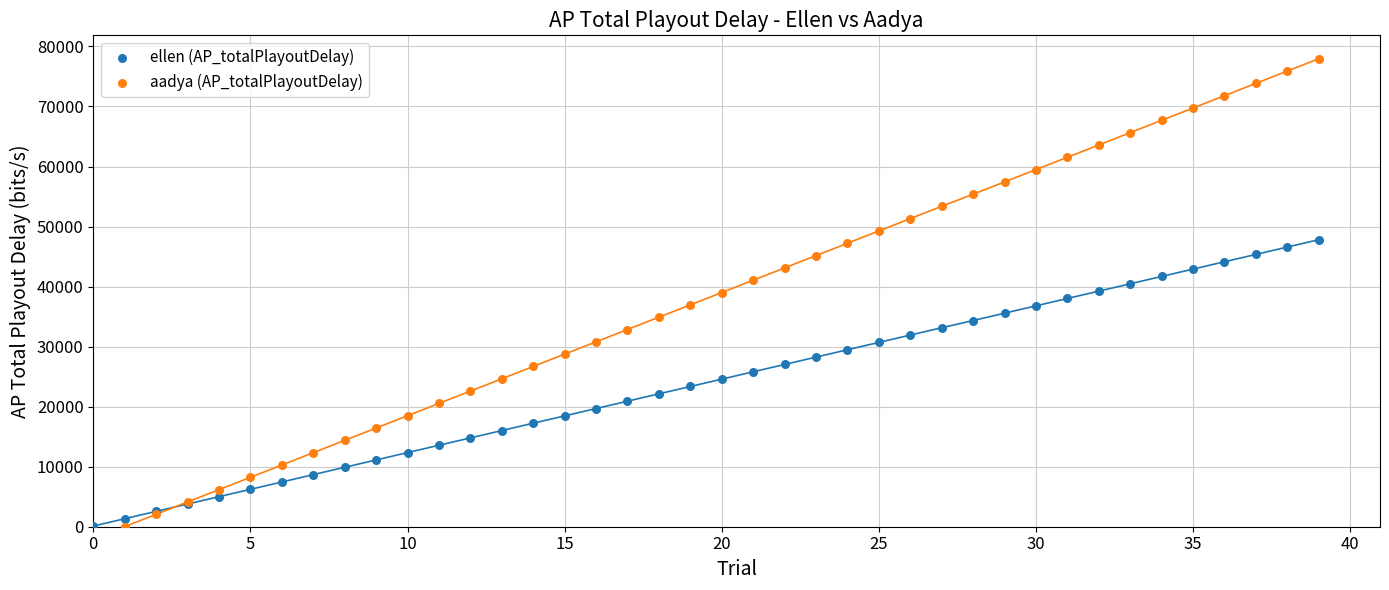

Which series contains the highest Y value?

aadya (AP_totalPlayoutDelay)